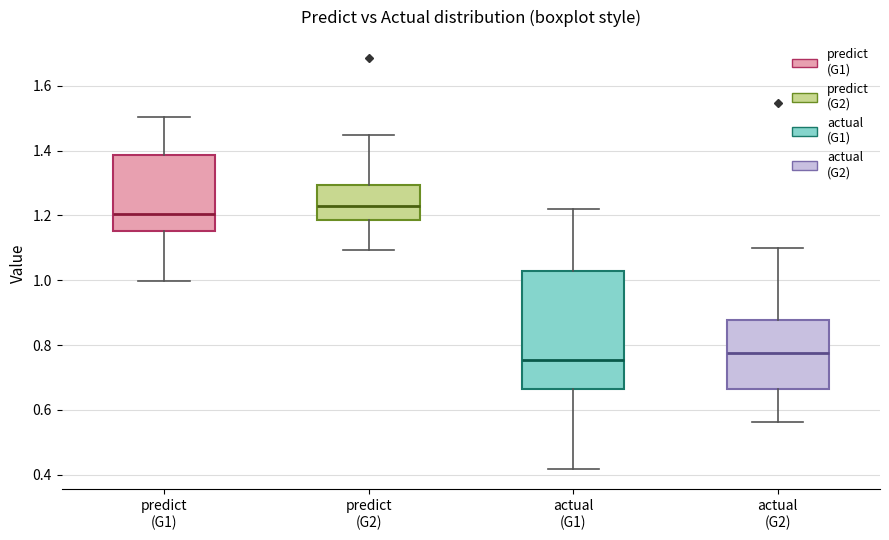

Where does the median line of the box for predict (G2) sit on the y-axis? The values are not printed on the chart, so give them approximately, as read against the axis.

1.22